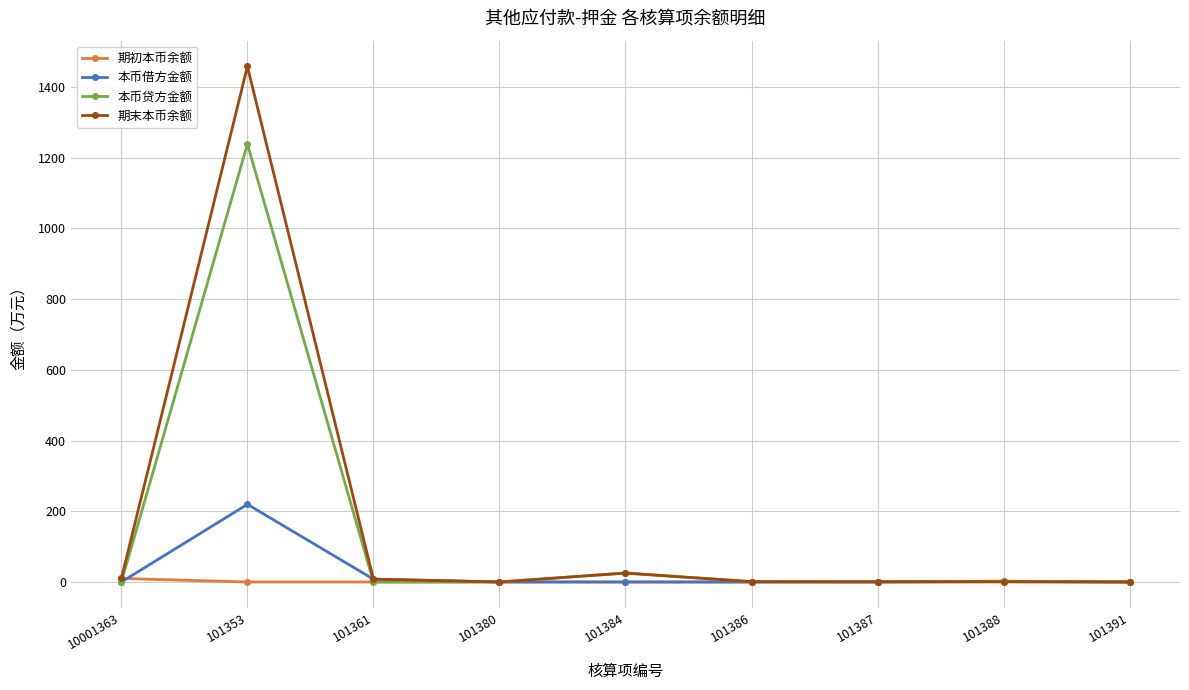

At which category is the sum across all series the highest?

101353